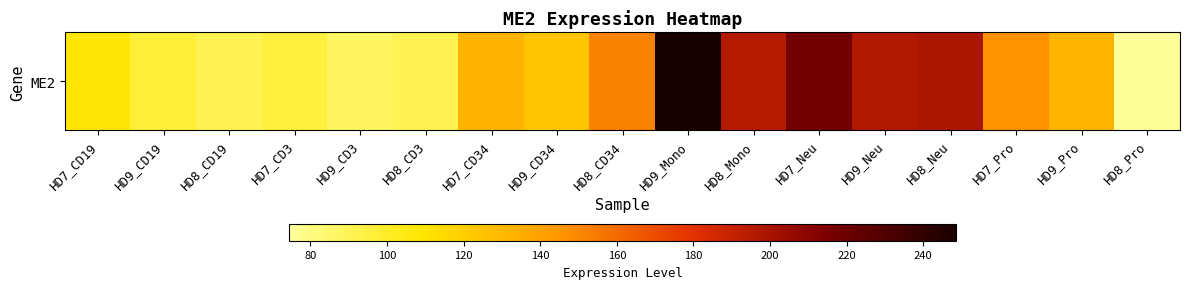

What is the maximum value shown in the chart?

248.6